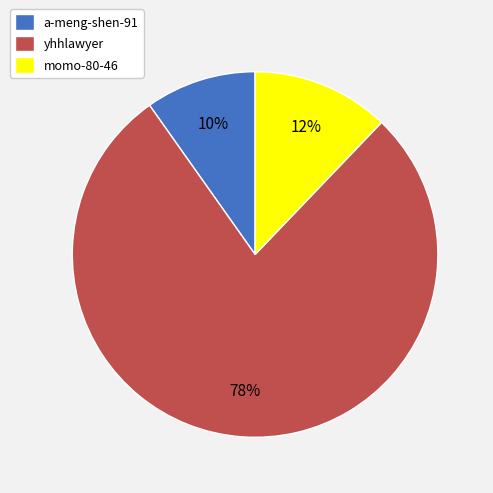

Rank the categories by value from highest to lowest.

yhhlawyer, momo-80-46, a-meng-shen-91